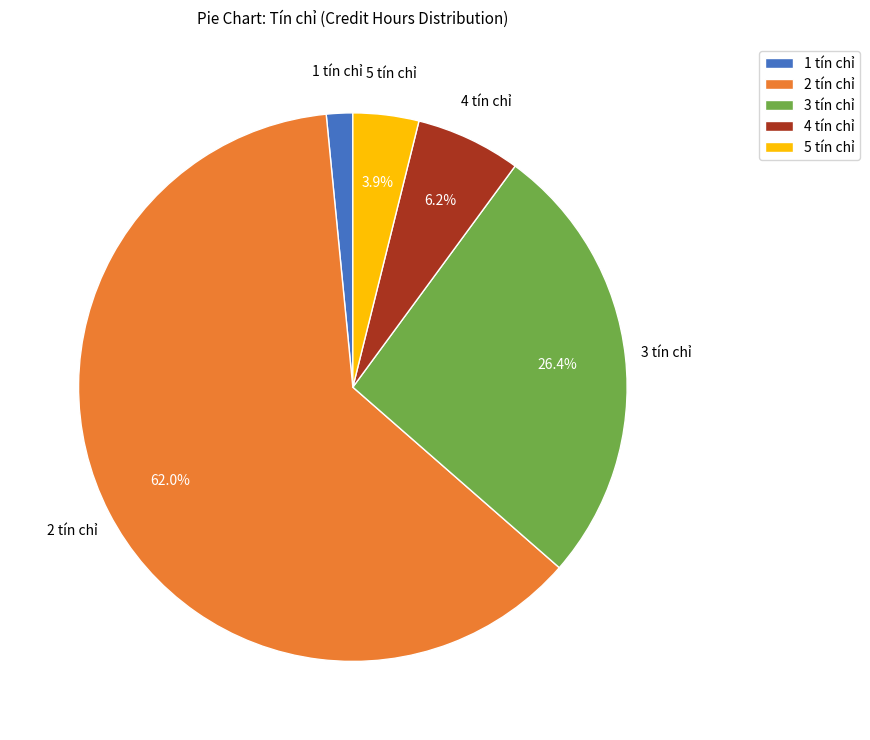

How many segments does this pie chart have?

5